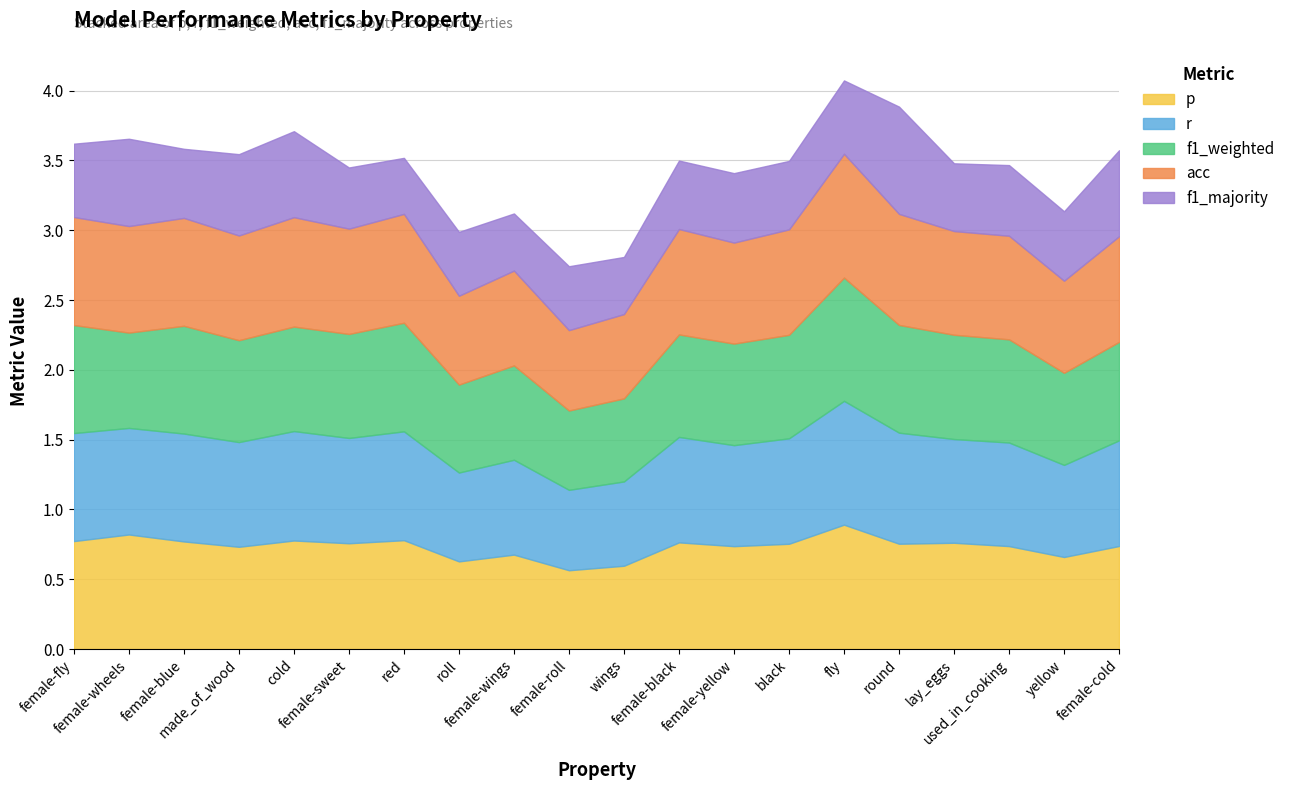

Between red and female-roll, which series saw the biggest shift?

p